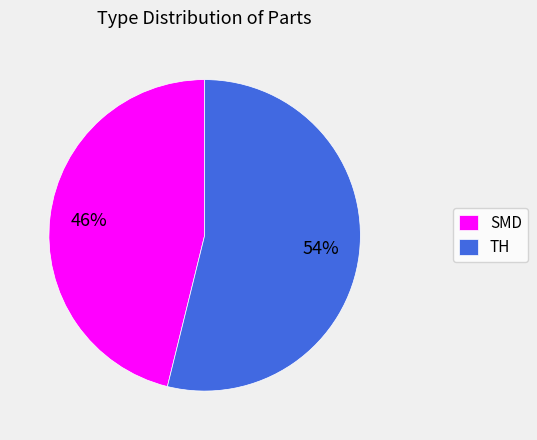

Is there a majority slice in this chart?

Yes